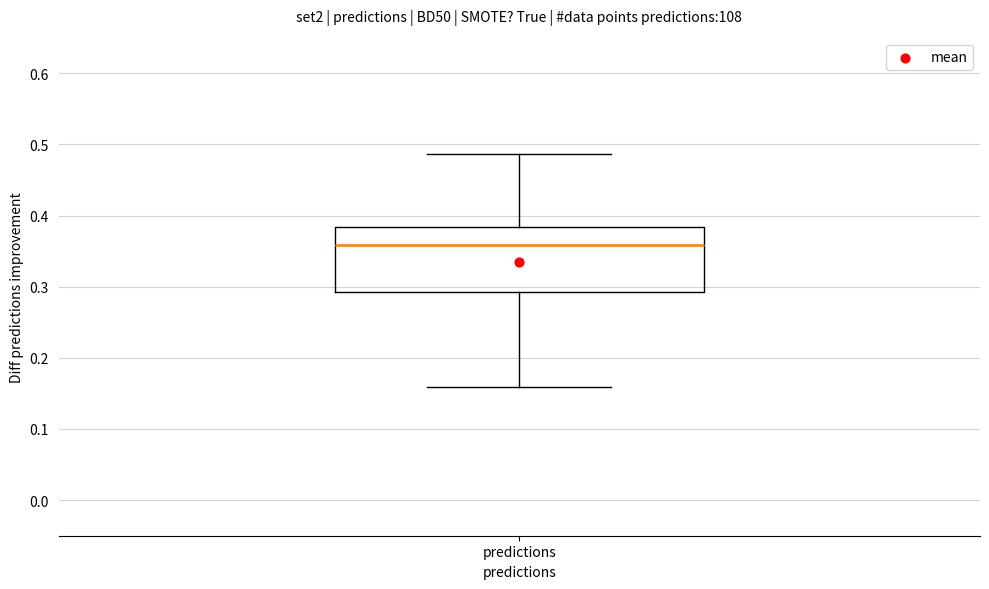

Read this box plot against the y-axis: the position of the median line, the range covered by the box, and the ends of both whiskers. The values are not printed on the chart, so give them approximately, as read against the axis.

median 0.36, box 0.29 to 0.38, whiskers 0.16 to 0.49